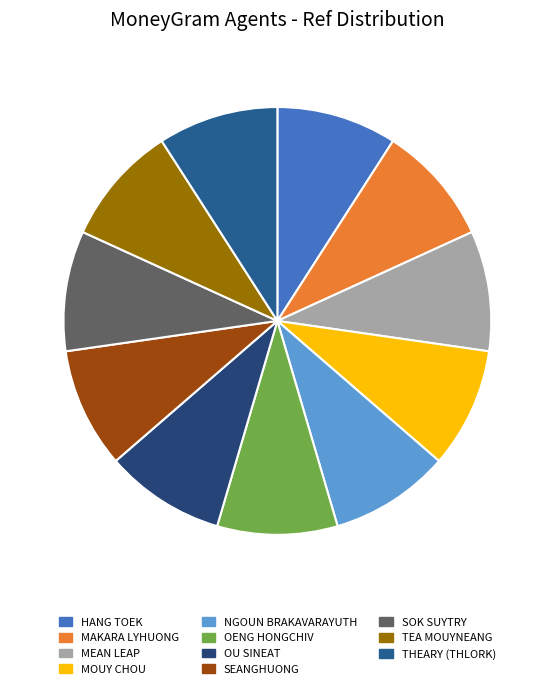

To the nearest percent, what percentage of the pie is MOUY CHOU?

9%